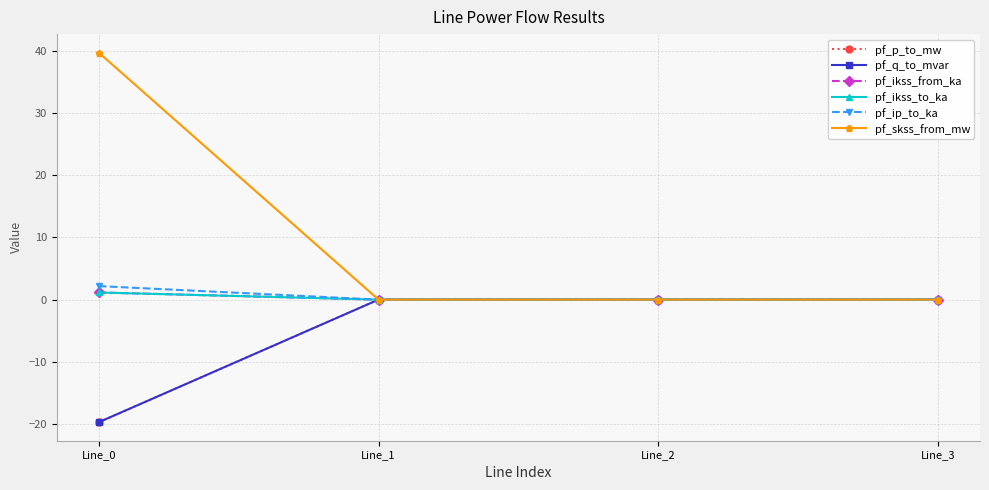

Is this an area chart (filled region under the line)?

No